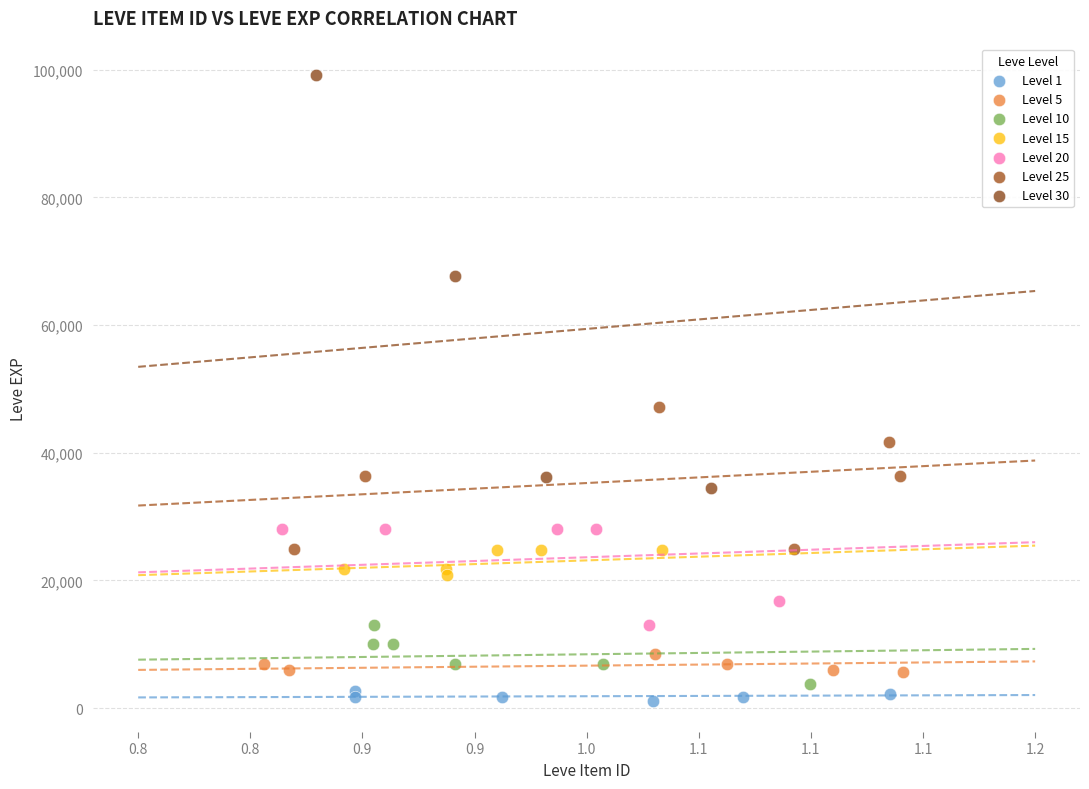

Which series has the largest Y range (max minus min)?

Level 30